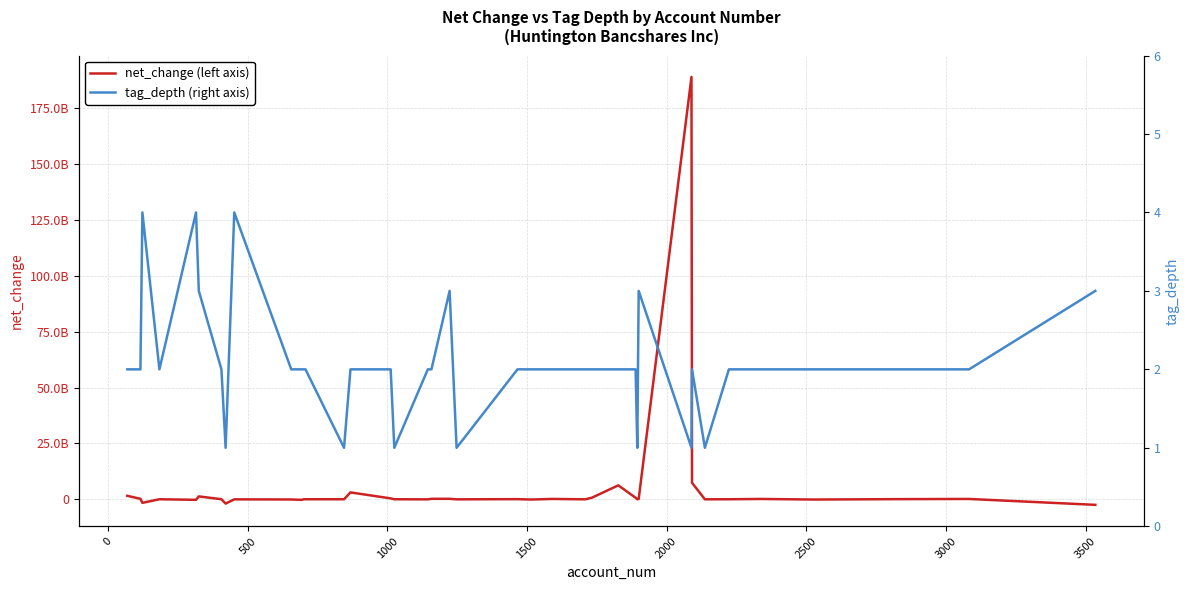

Reading left to right, extract all data points from this chart.

net_change (left axis): 1568000000	203000000	-1579000000	18000000	-232000000	1299000000	18000000	-1916000000	-23000000	-82000000	-255000000	8000000	16000000	20000000	3088000000	406000000	20000000	-26000000	213000000	215000000	-16000000	60000000	-109000000	153000000	153000000	-16000000	685000000	6246000000	685000000	25000000	153000000	189070000000	7382000000	-3000000	16000000	151000000	-109000000	64000000	151000000	-2484000000
tag_depth (right axis): 2	2	4	2	4	3	2	1	4	2	2	2	2	1	2	2	1	2	2	3	1	2	2	2	2	2	2	2	2	1	3	1	2	1	2	2	2	2	2	3